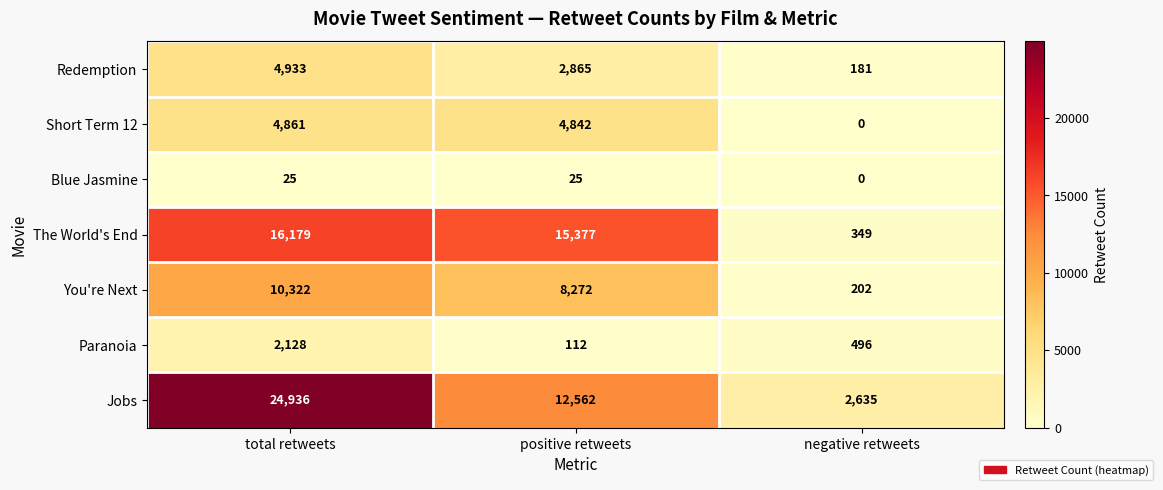

What is the sum of the Redemption values at total retweets and negative retweets?

5114